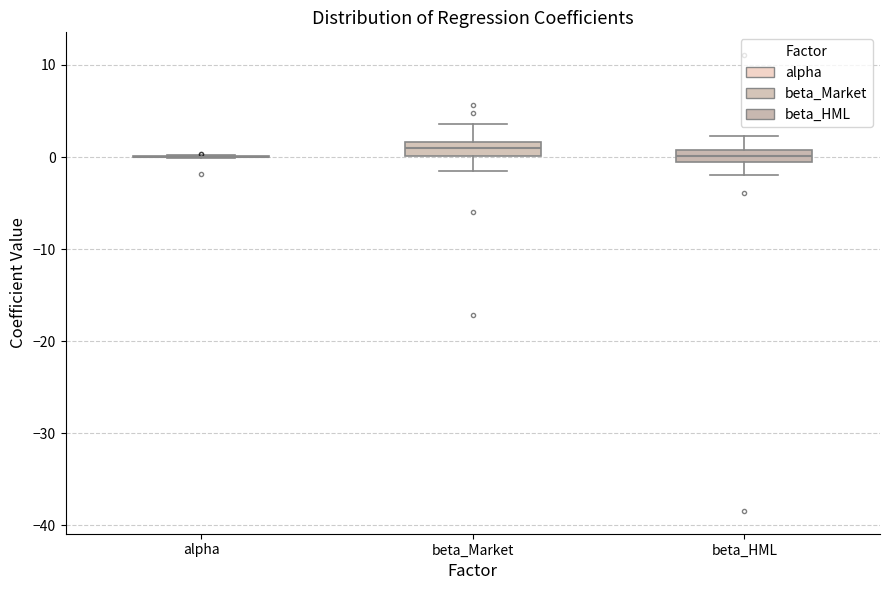

Where is the lower edge of the box for beta_HML on the y-axis? The values are not printed on the chart, so give them approximately, as read against the axis.

-1